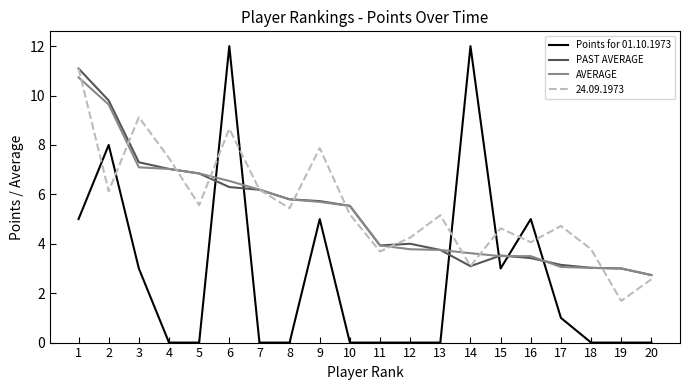

True or false: Points for 01.10.1973 has a value of 5.0 at 16.

True